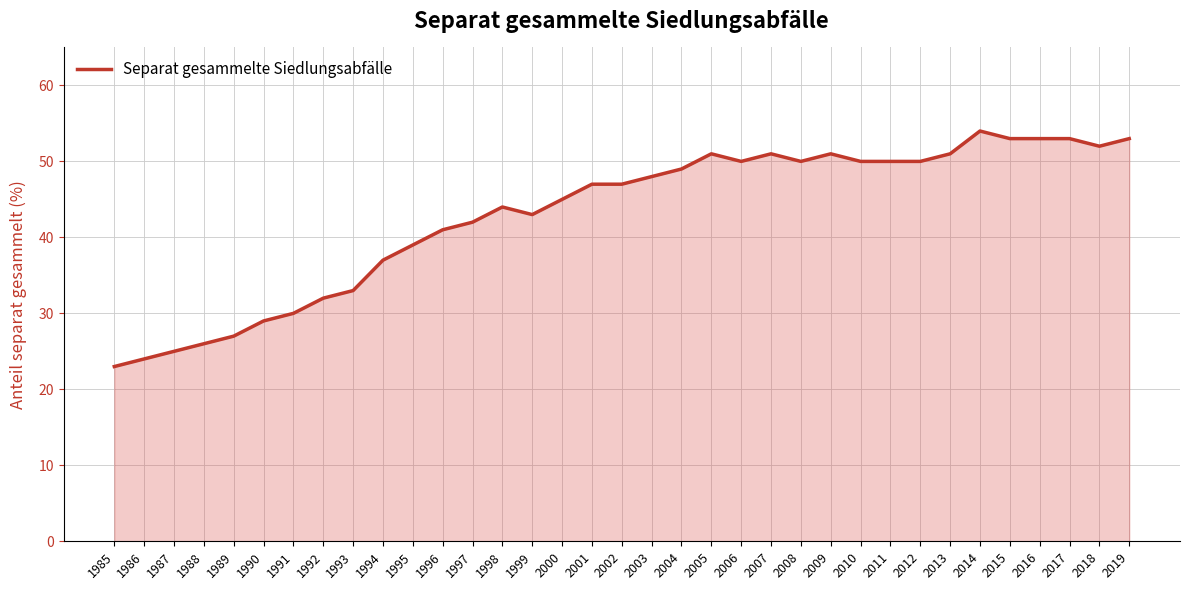

The value at 1997 is 42. True or false?

True